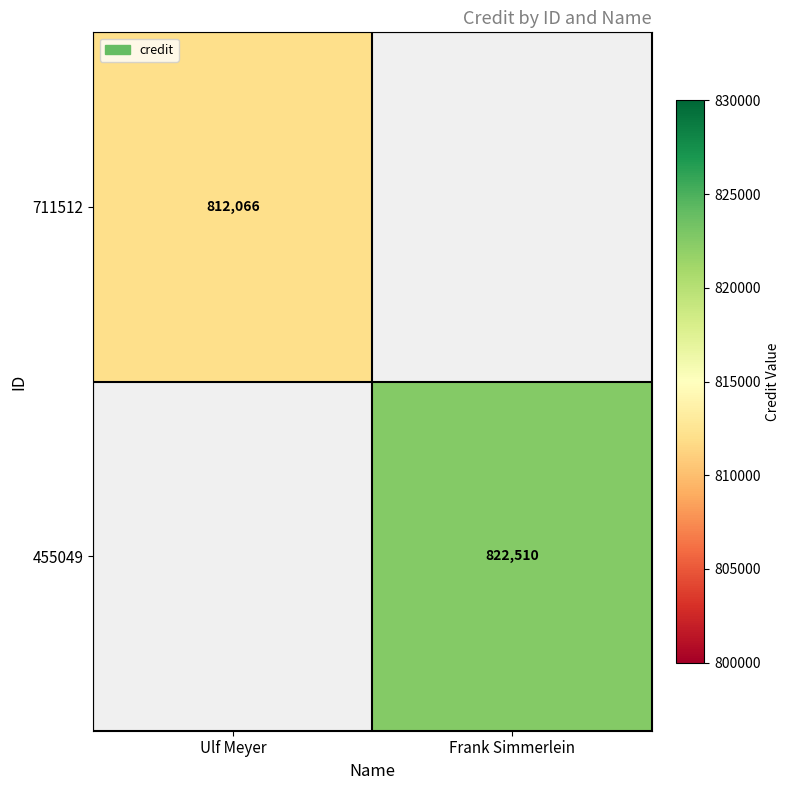

Is it true that 711512 equals 812066 at Ulf Meyer?

True